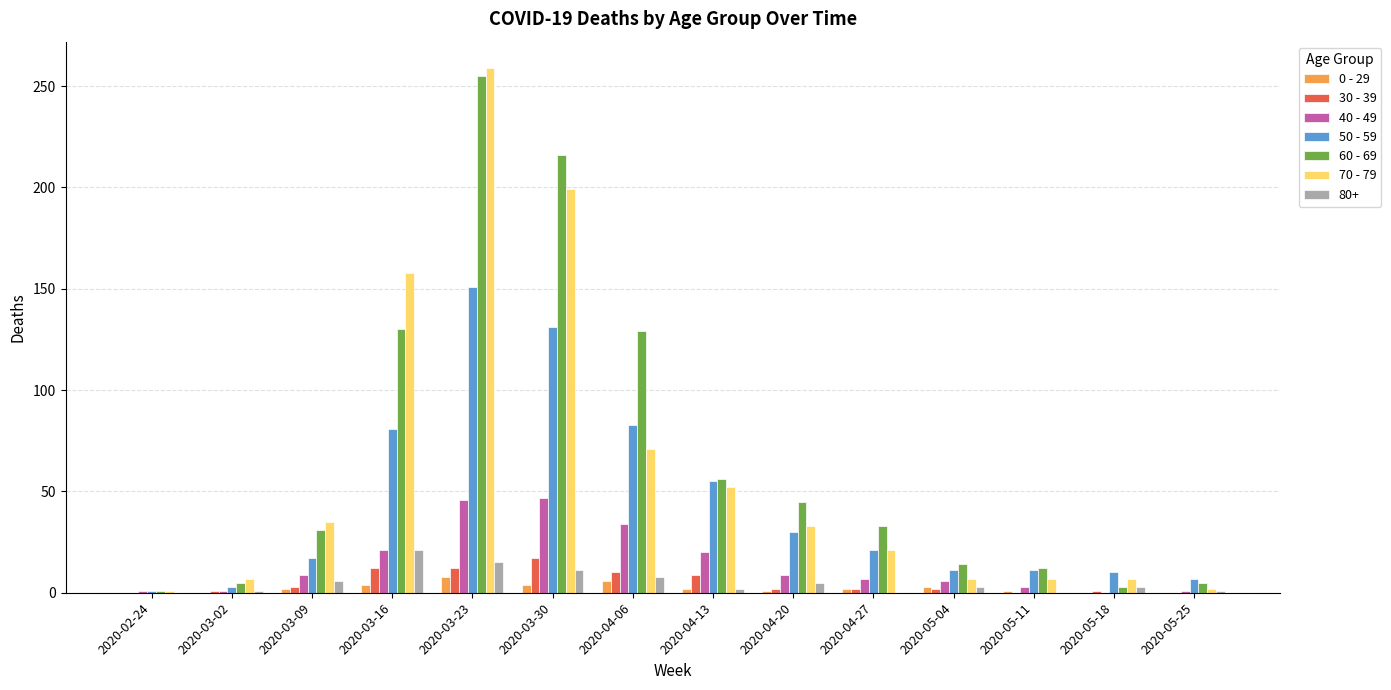

Is it true that 50 - 59 equals 1 at 2020-02-24?

True